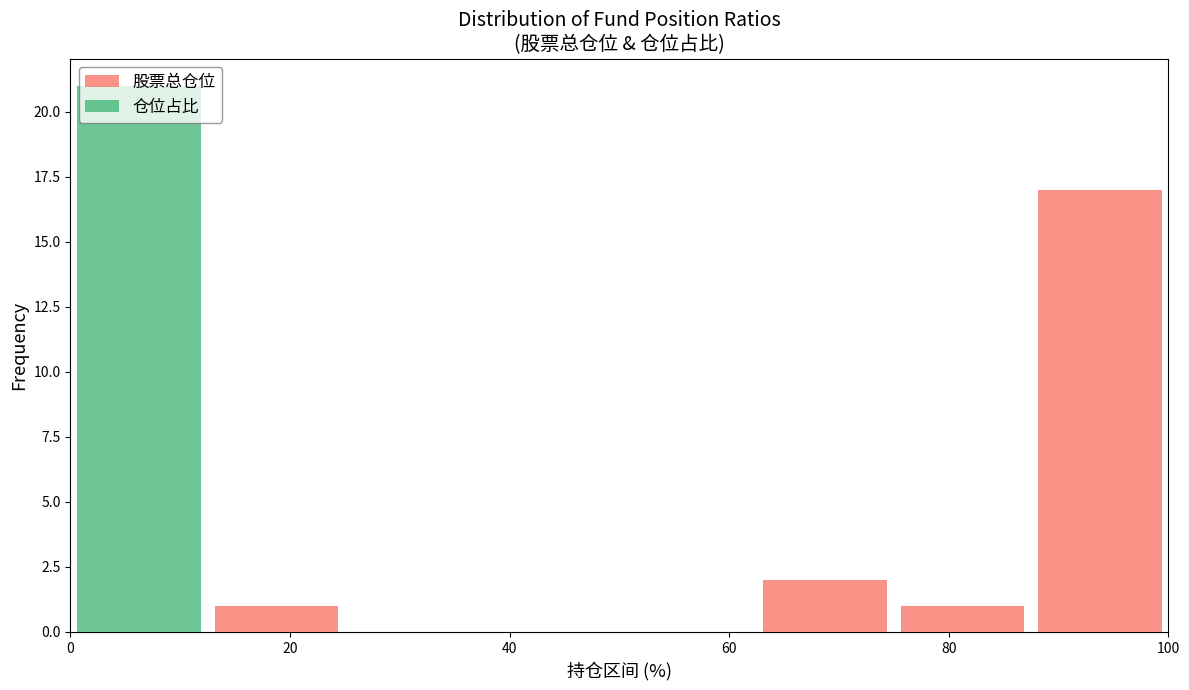

Reading left to right, list every stacked bar in this chart as the range it spans on the x-axis followed by its total height. Neither the bar edges nor the heights are printed on the chart, so give them approximately, as read against the axes.

0.0 to 12.5: 21
12.5 to 25.0: 1
25.0 to 37.5: 0
37.5 to 50.0: 0
50.0 to 62.5: 0
62.5 to 75.0: 2
75.0 to 87.5: 1
87.5 to 100.0: 17